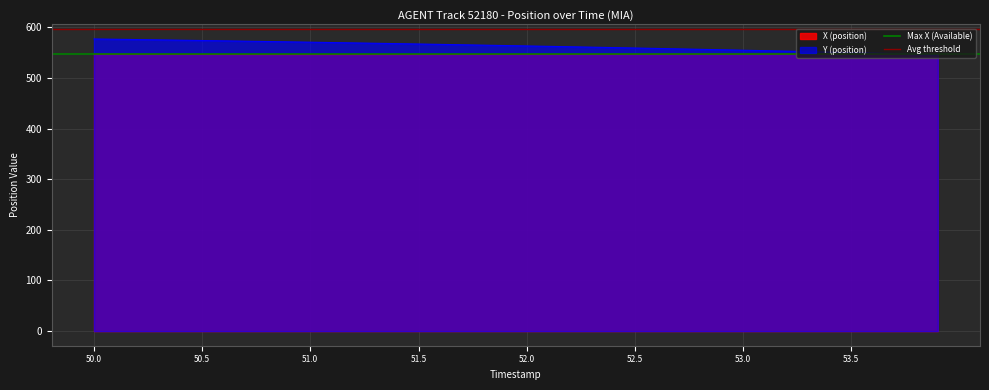

True or false: Avg threshold has a value of 596.5 at 50.0.

True